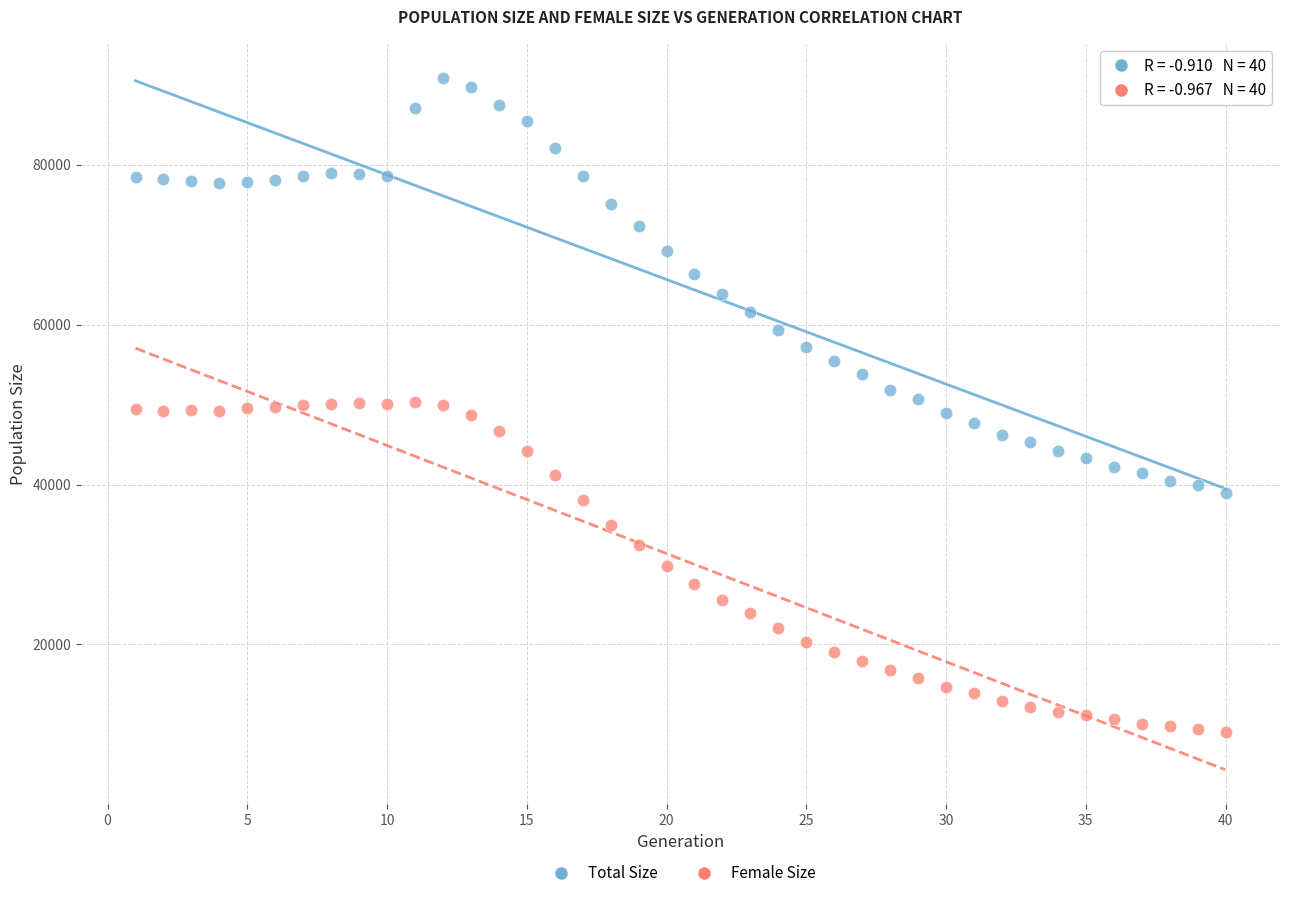

Across all data points, what is the range of X values (max minus min)?

39